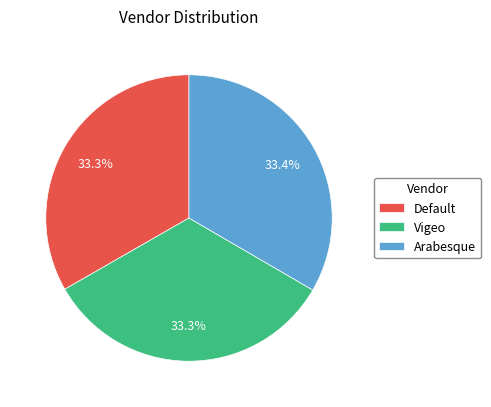

Does Arabesque represent more than half of the total?

No